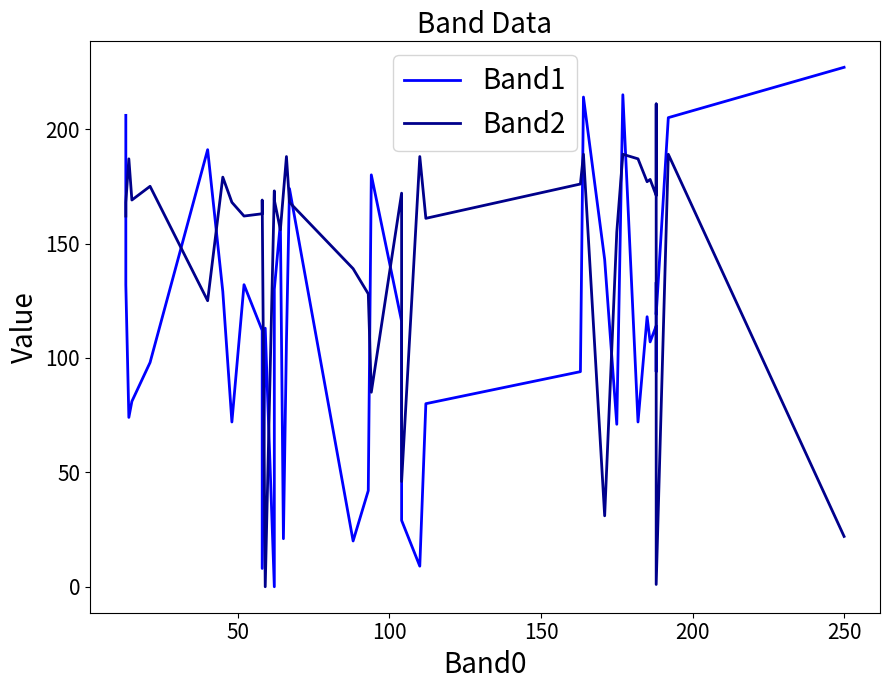

Count the number of categories in the chart.

40